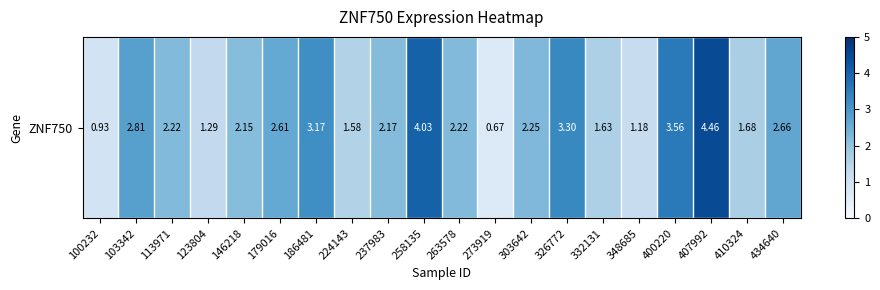

How many values are below 2?

7